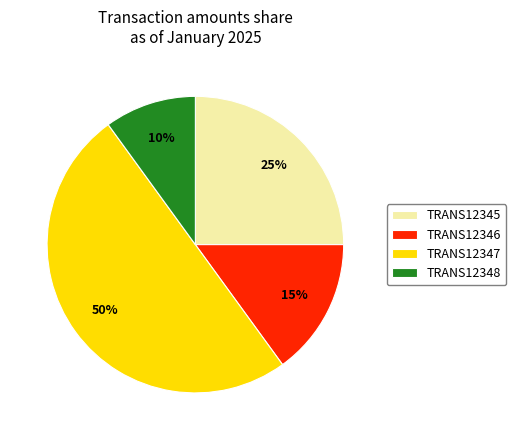

How many slices are in this pie chart?

4